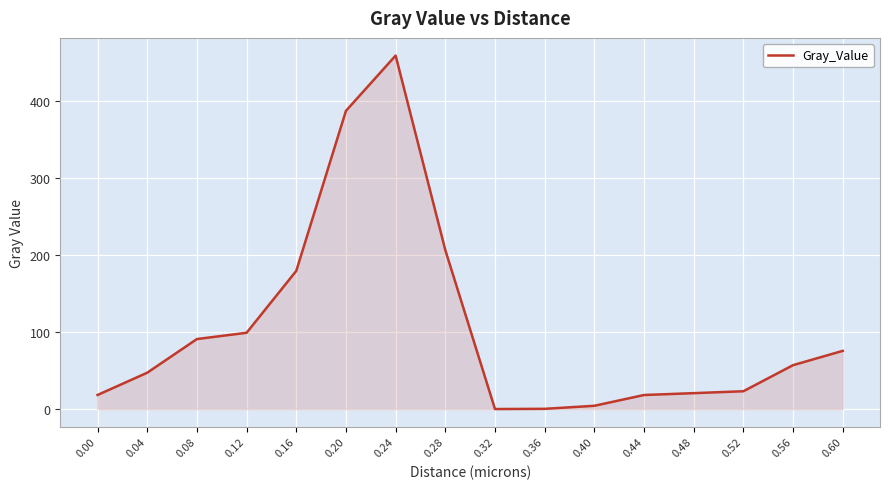

Approximately how many times larger is the value at 0.44 compared to 0.56?

0.3